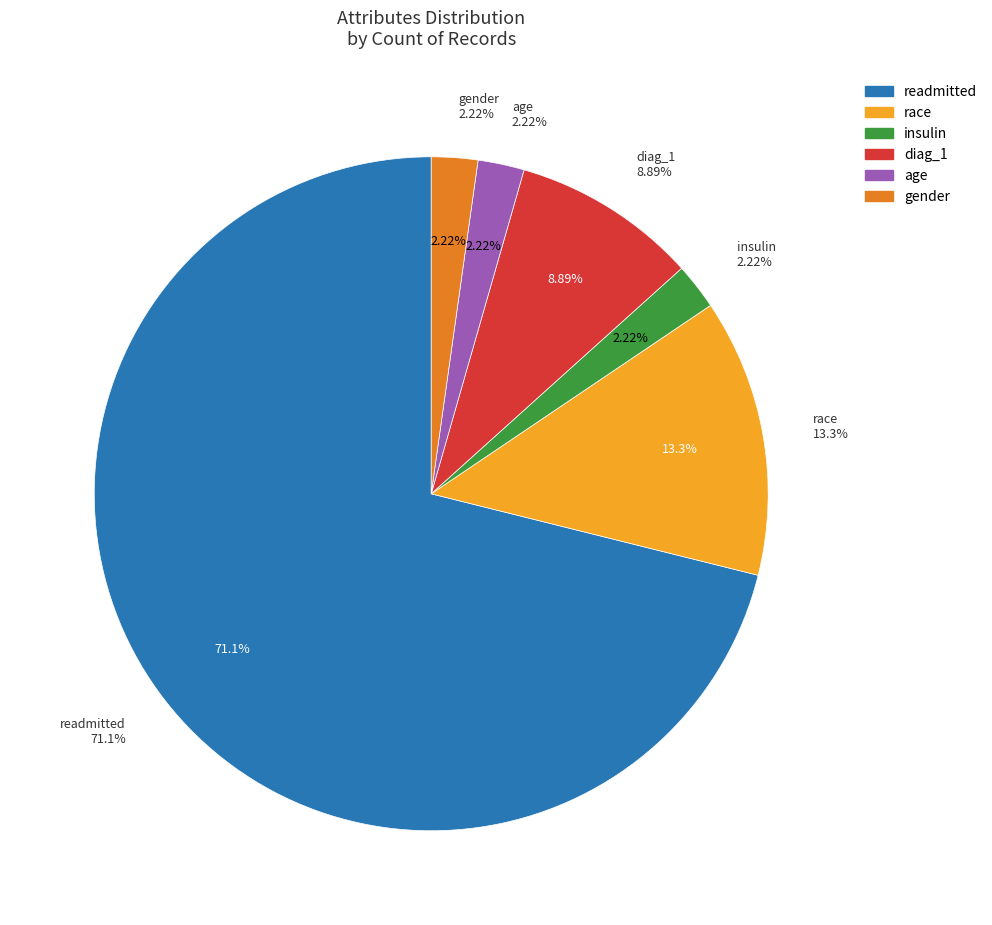

To the nearest percent, what portion does age represent?

2%